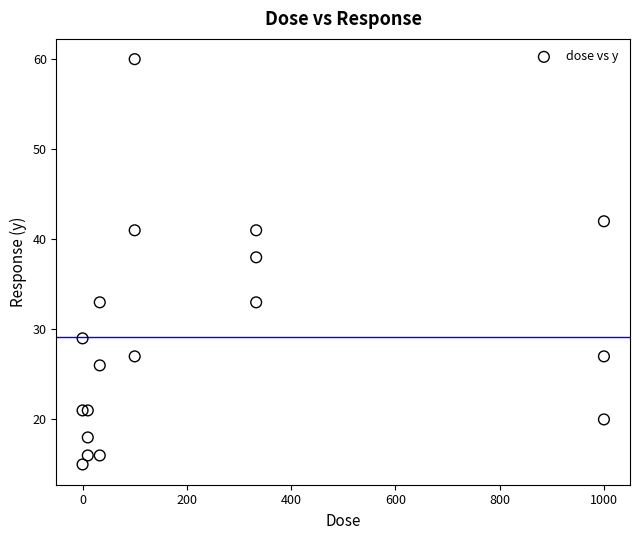

What Y value in the scatter plot is closest to 37?

38